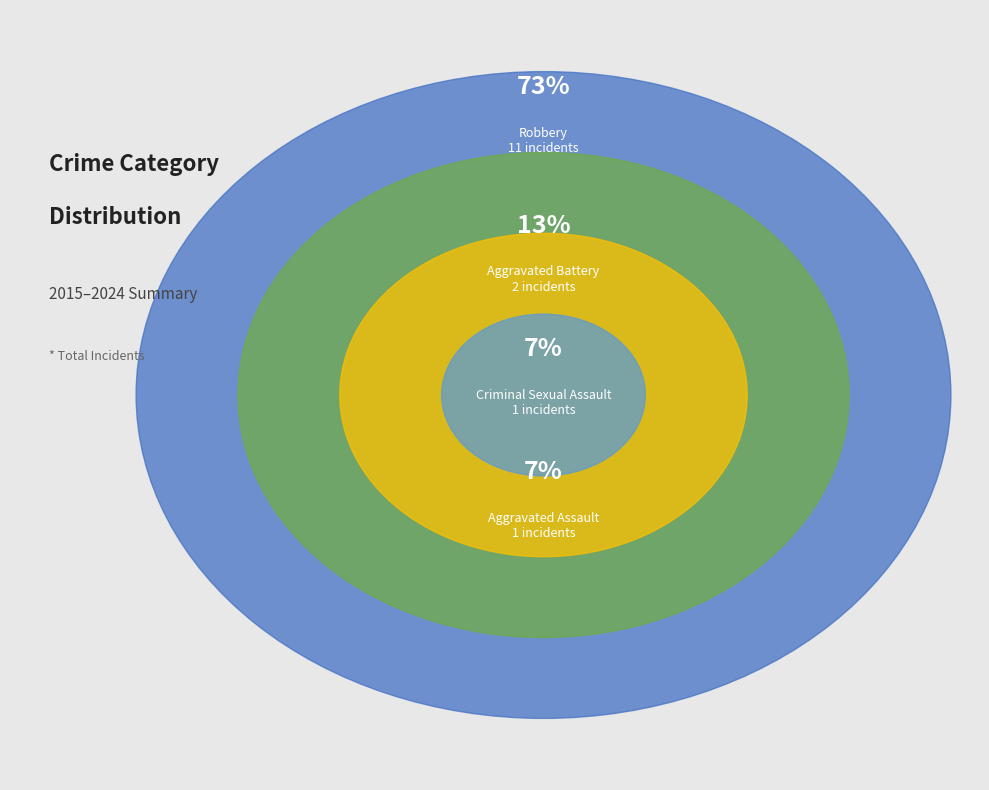

Which slice is the smallest?

Aggravated Assault